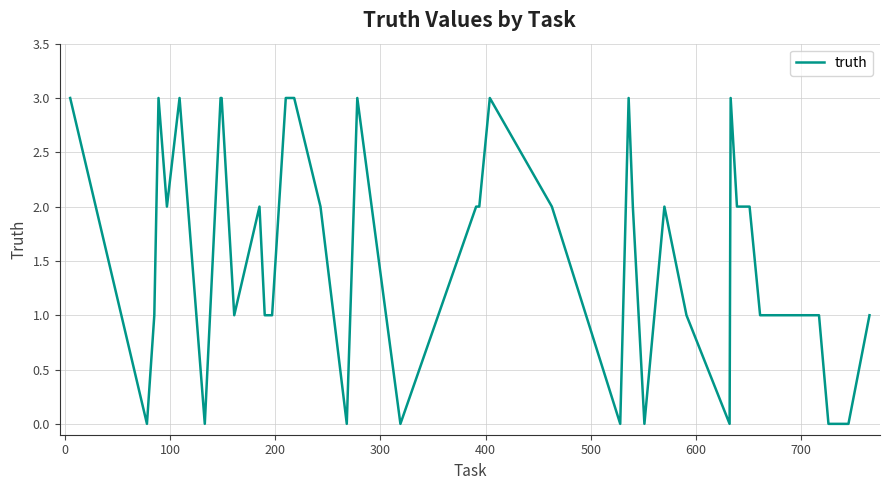

What is the difference between the maximum and minimum values?

3